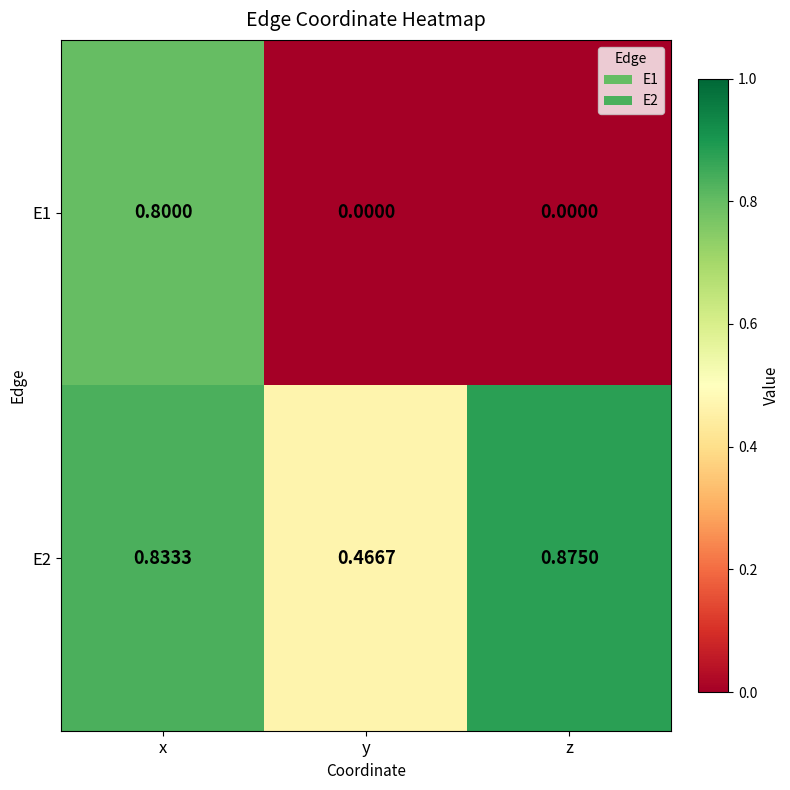

At how many categories does at least one series exceed 0?

3